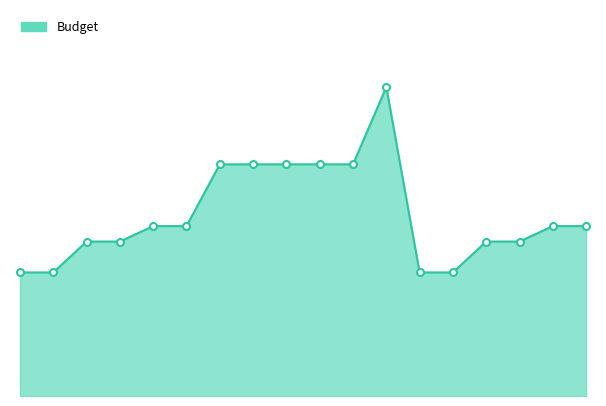

Which label corresponds to the smallest value in the chart?

2023-01